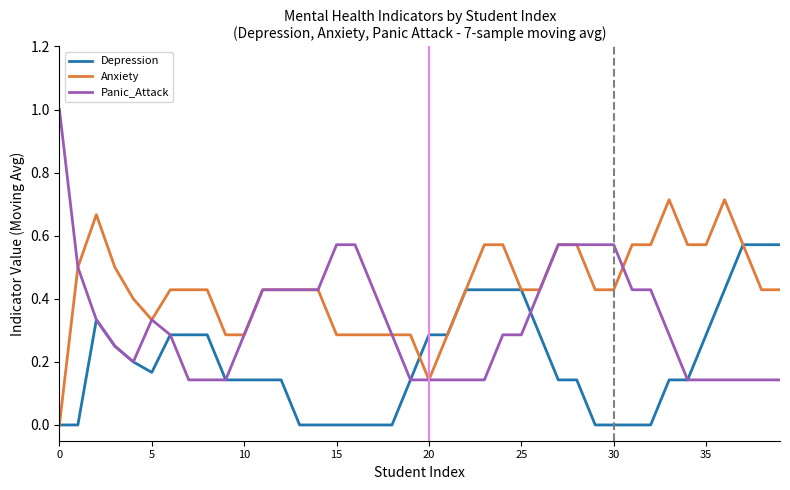

Rank the series by their average value, from highest to lowest.

Anxiety, Panic_Attack, Depression